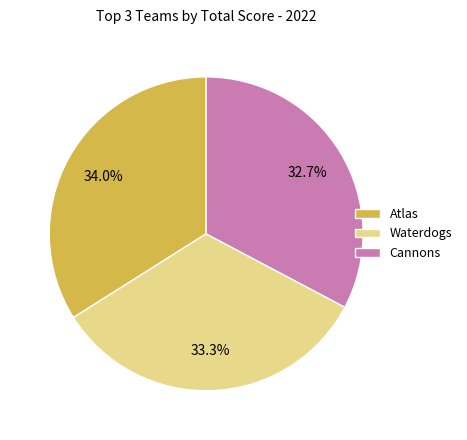

How many segments does this pie chart have?

3